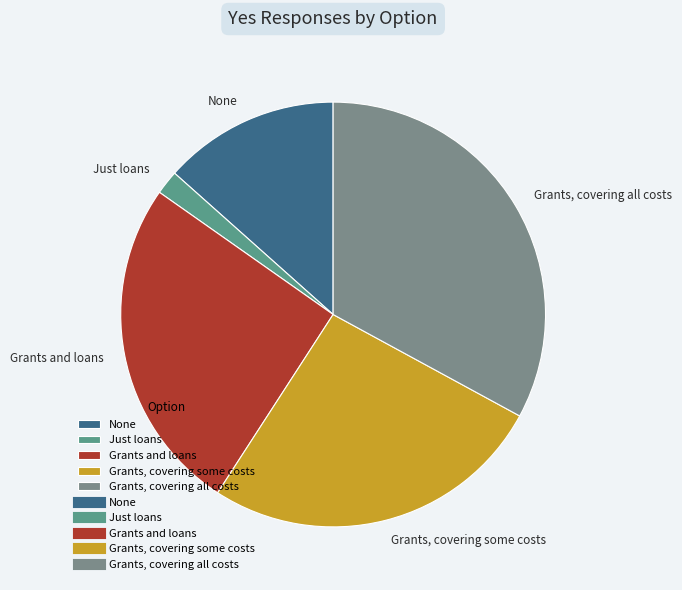

Is there any slice that represents more than half of the pie?

No